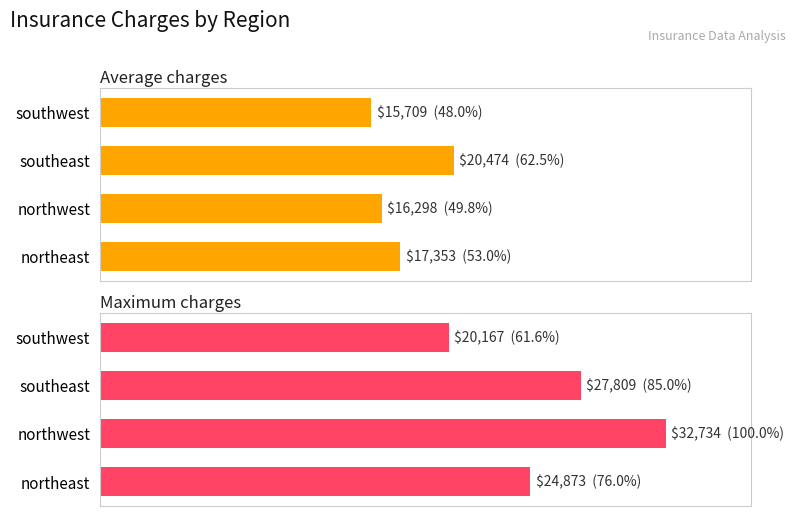

What is the highest value of the Average charges series?

20474.0